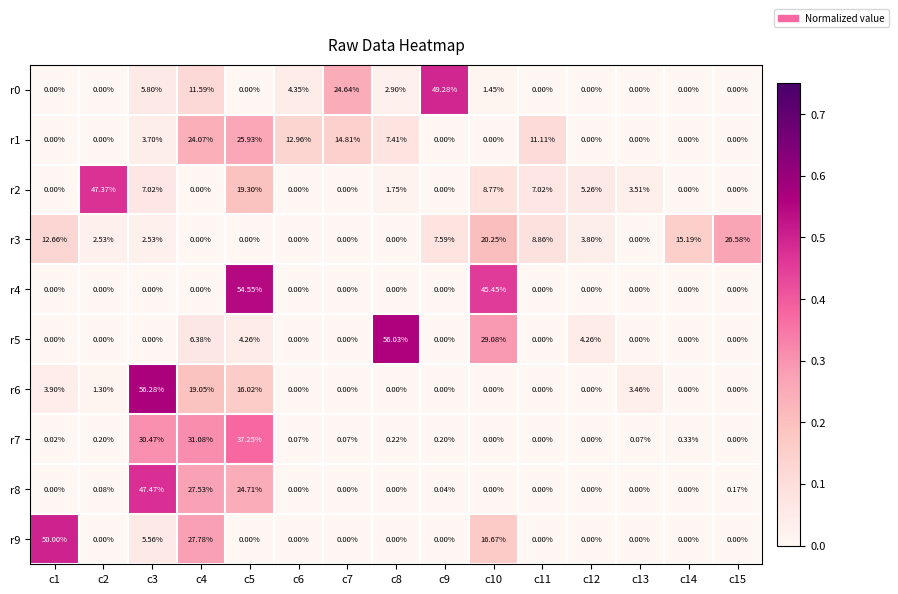

How many distinct data groups are displayed?

10